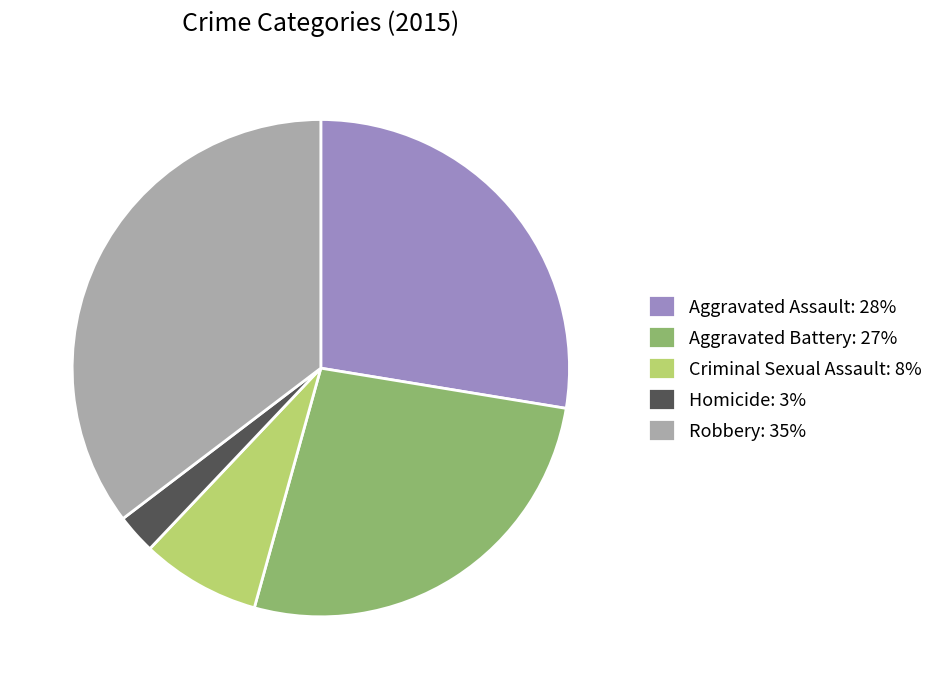

Does any single category account for the majority?

No